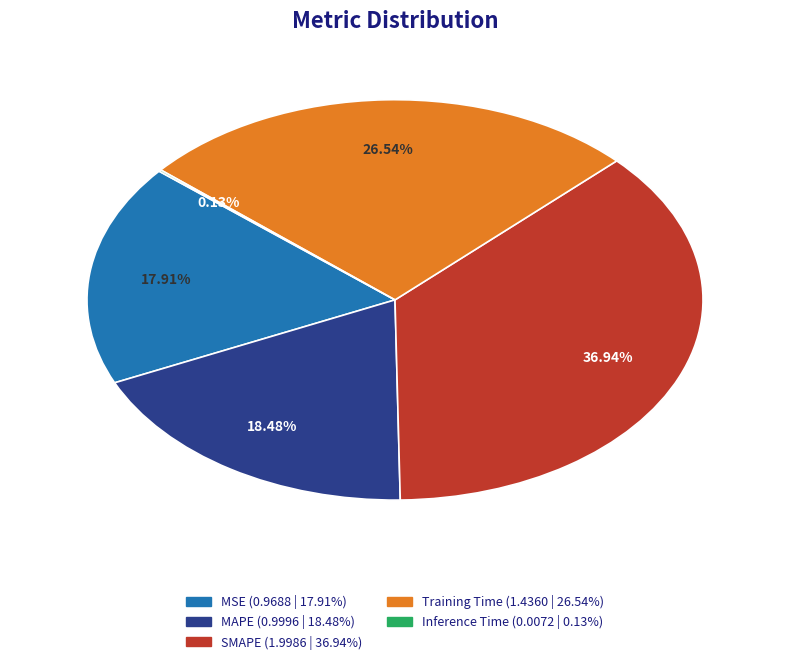

Does any single category account for the majority?

No